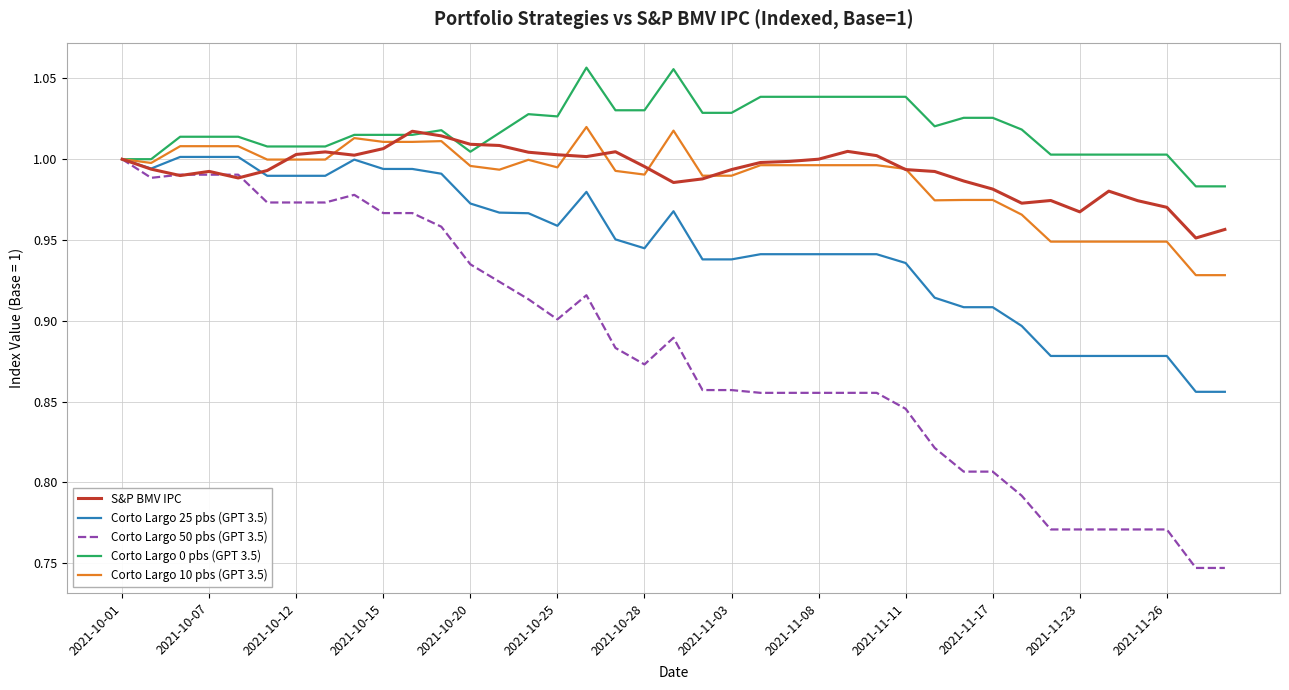

Which series has the largest range (max minus min)?

Corto Largo 50 pbs (GPT 3.5)